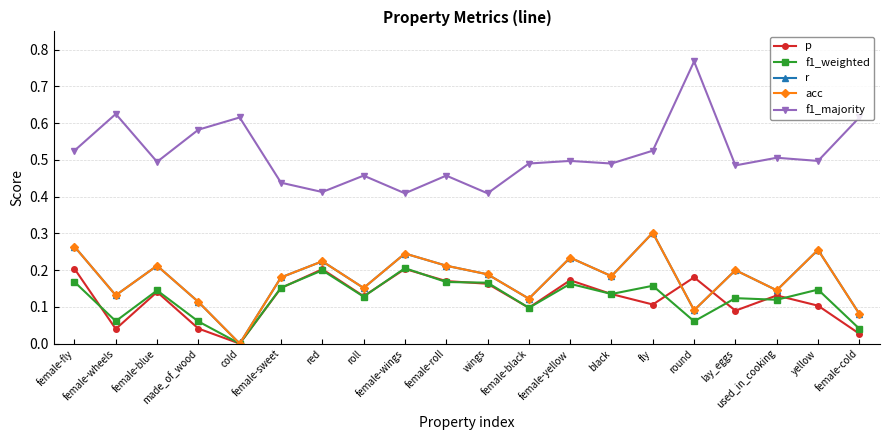

What is the total value across all series at female-blue?

1.2